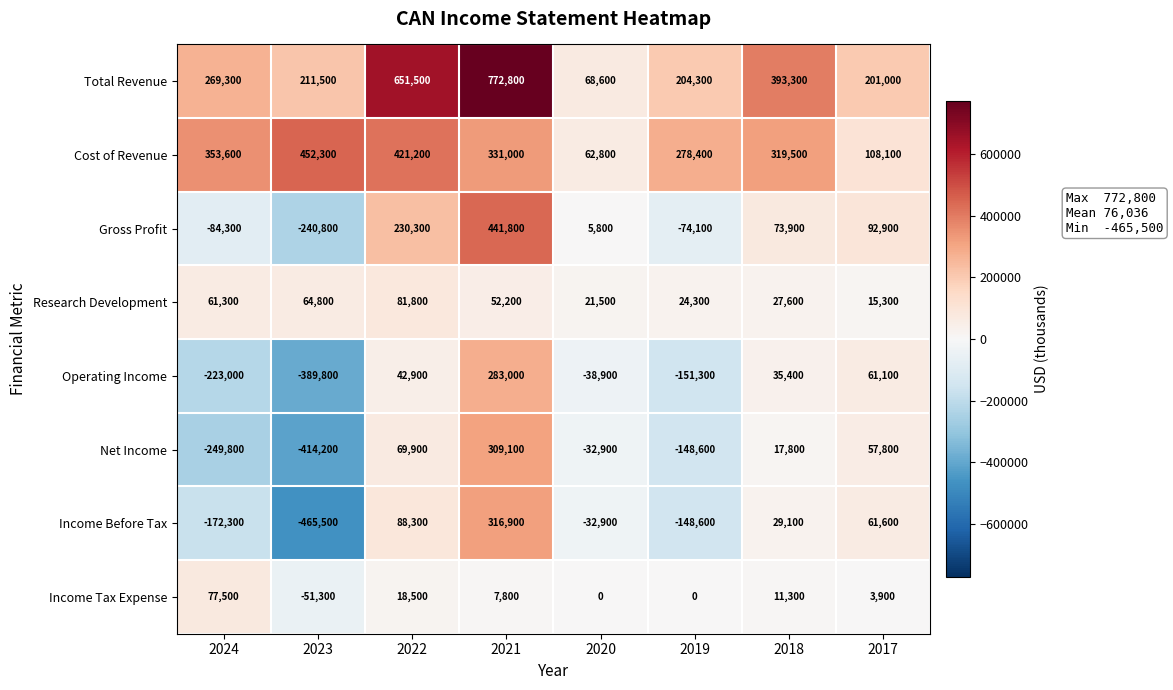

True or false: Net Income has a value of 5529 at 2018.

False